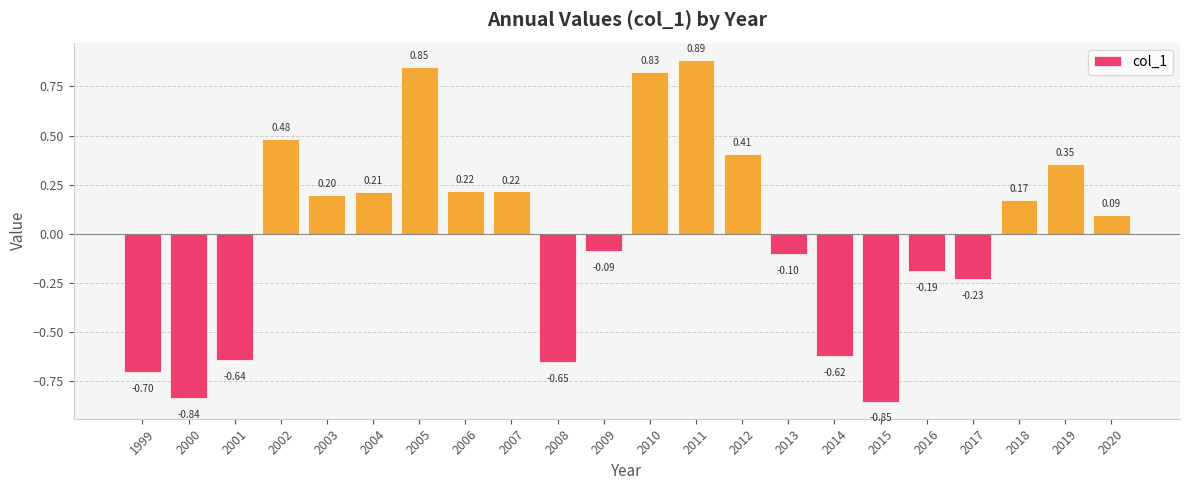

Between 2018 and 2020, which is larger?

2018